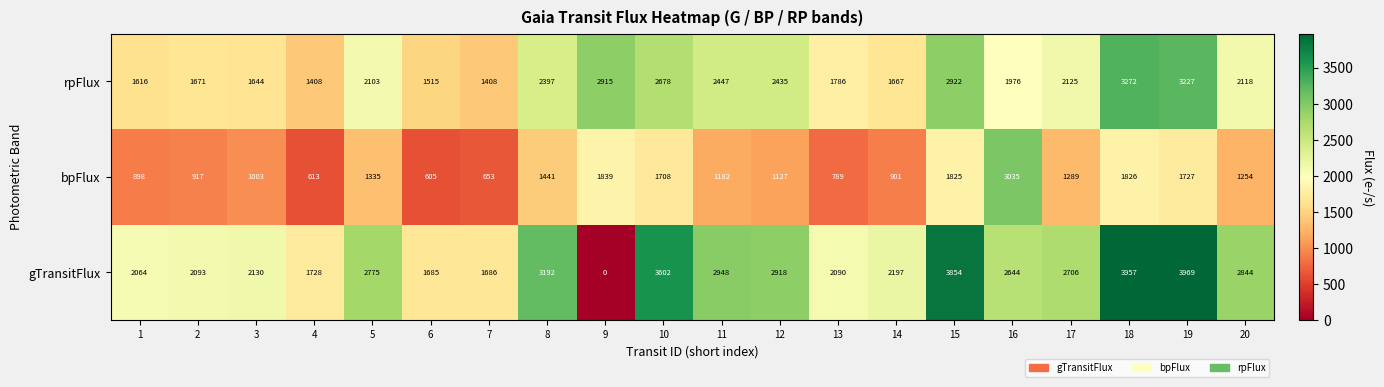

What is the difference between the maximum and second lowest values in the rpFlux series?

1864